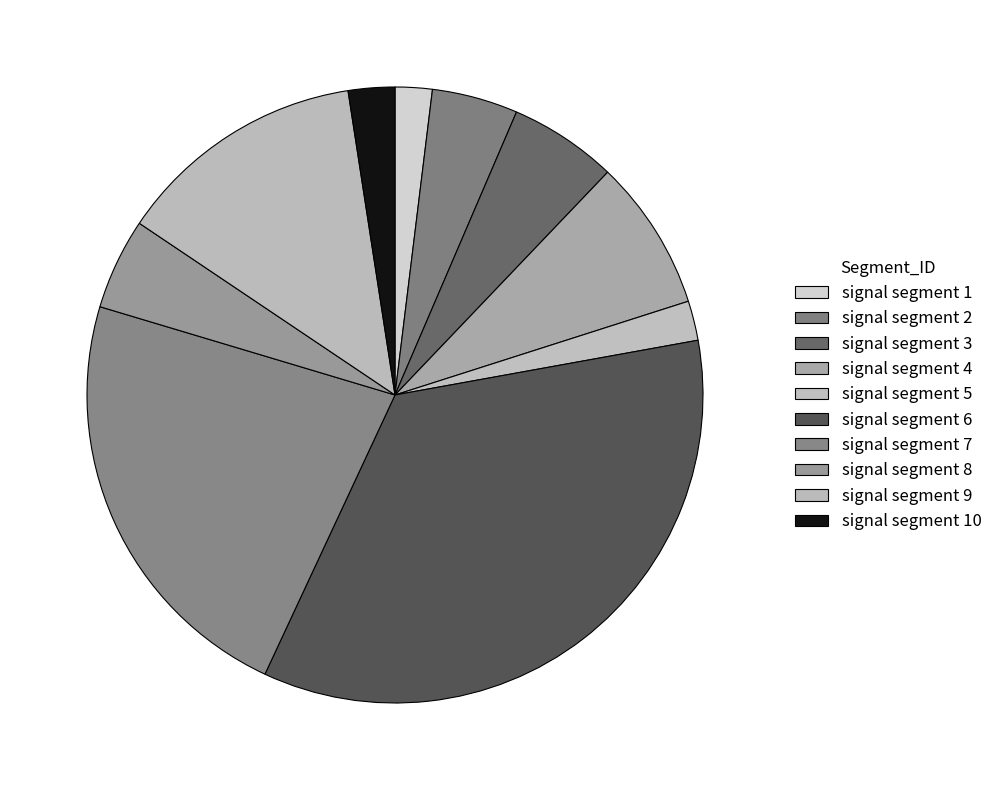

How many slices are in this pie chart?

10